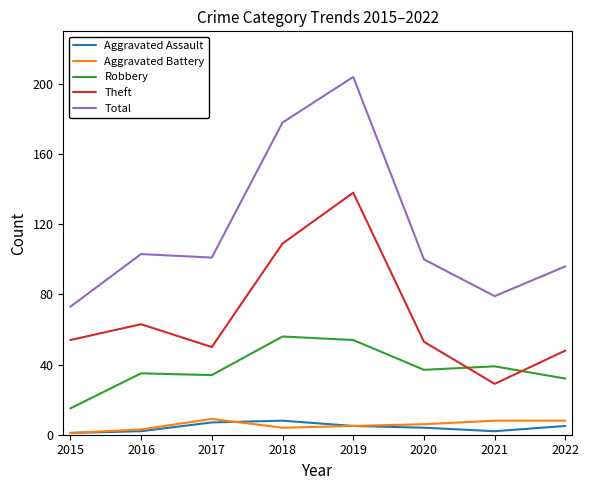

The Theft series shows 12 at 2021. True or false?

False